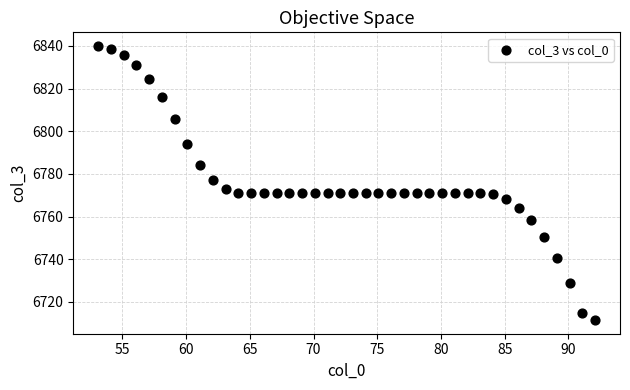

What is the range of Y values (max minus min)?

128.4